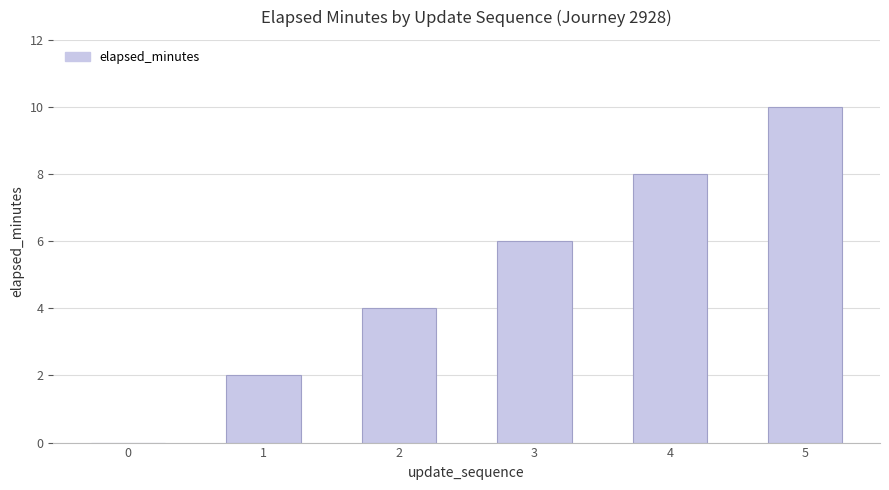

What is the change in value from 0 to 3?

+6